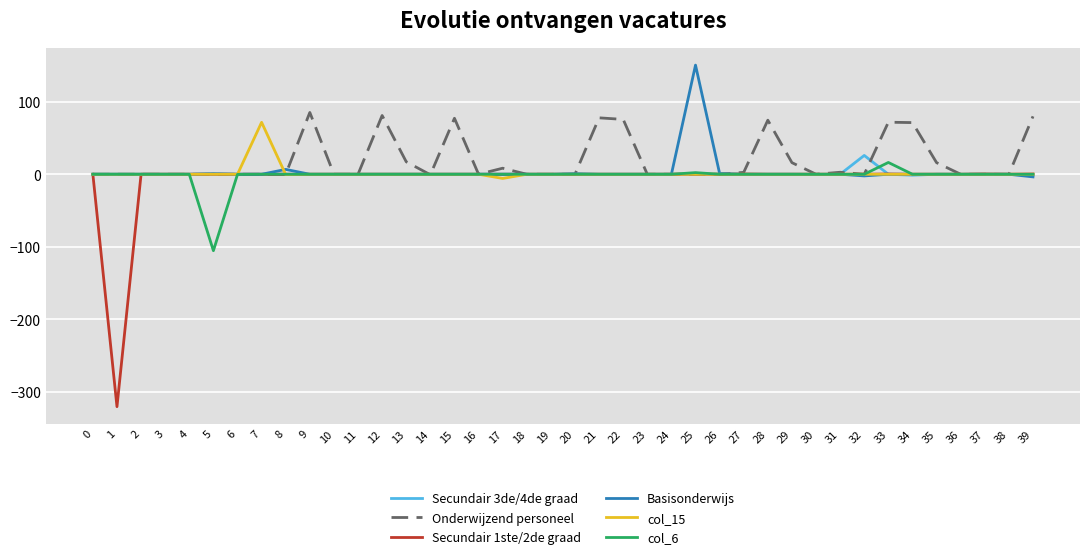

Which series has the largest range (max minus min)?

Secundair 1ste/2de graad